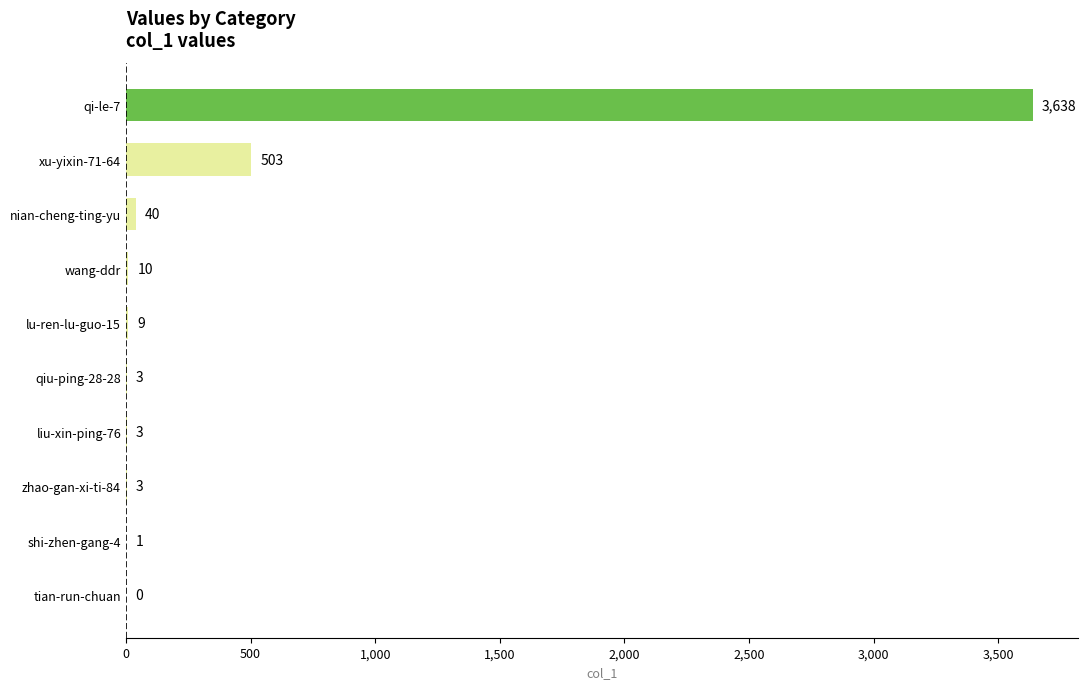

The chart shows a value of 3 at liu-xin-ping-76. True or false?

True